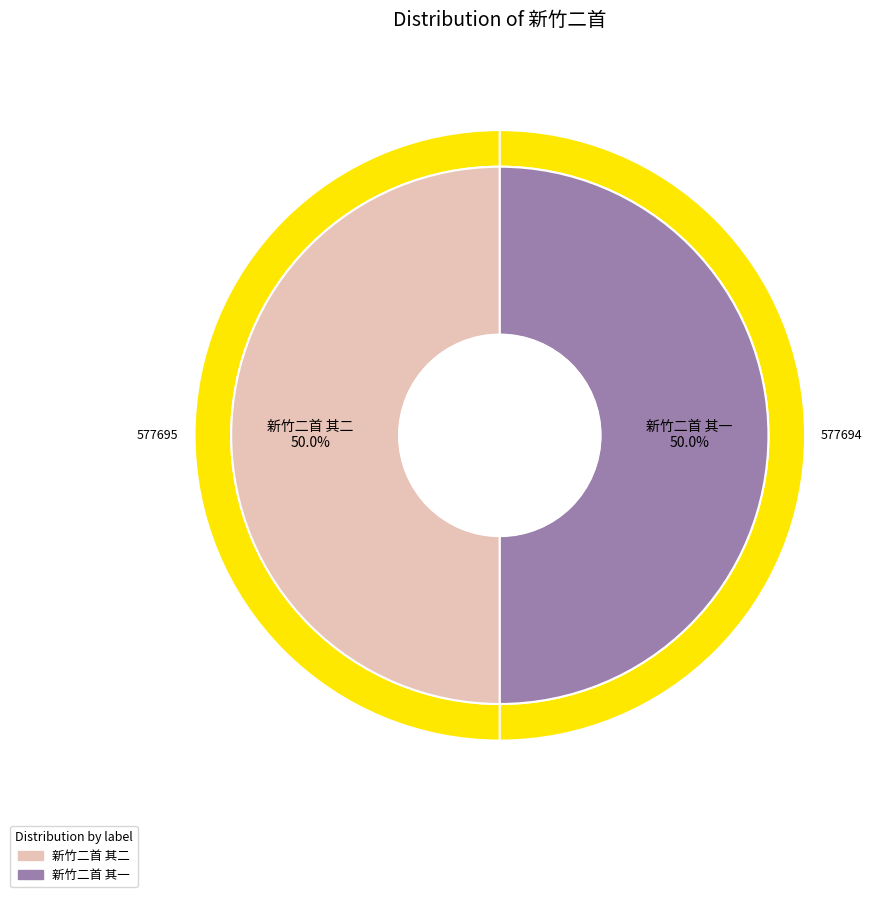

Which slice is the smallest?

新竹二首 其一